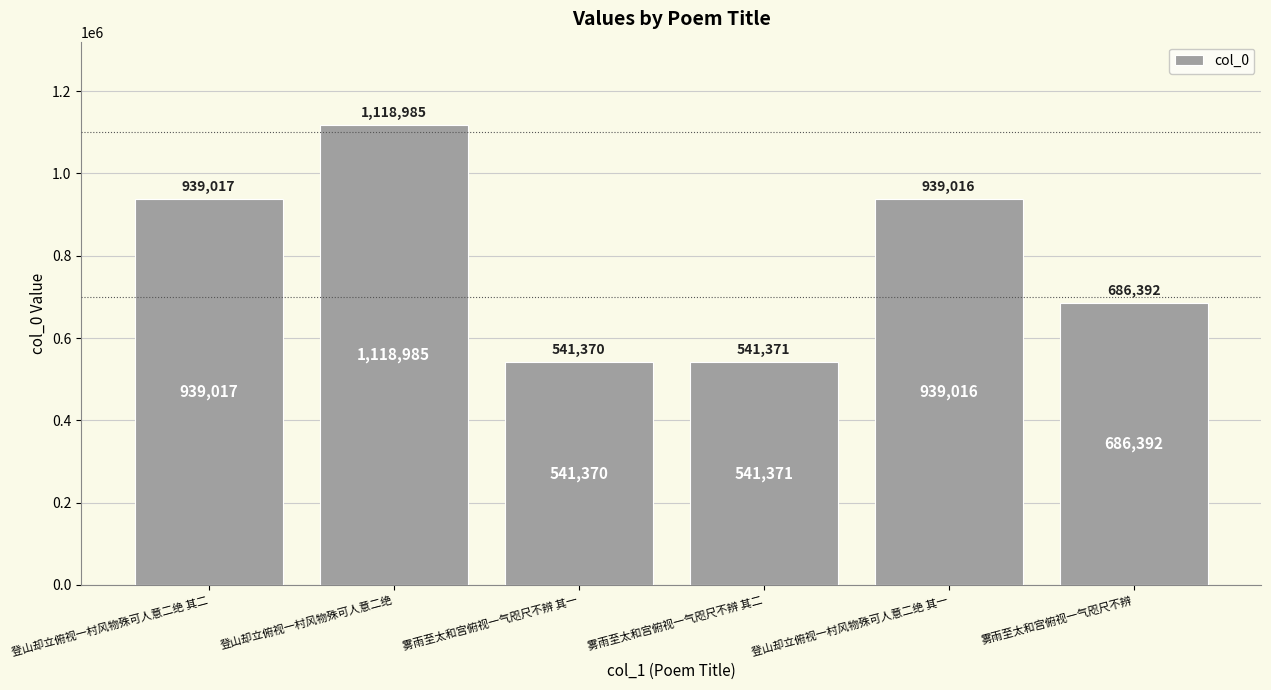

What is the label of the 3rd bar from the left?

雾雨至太和宫俯视一气咫尺不辨 其一